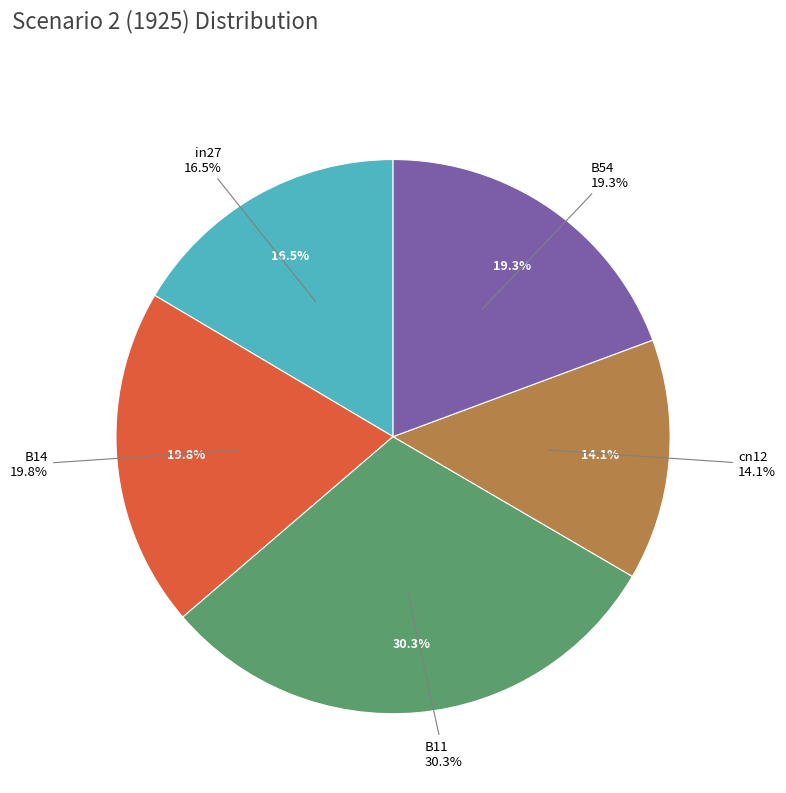

Does B11 represent more than half of the total?

No